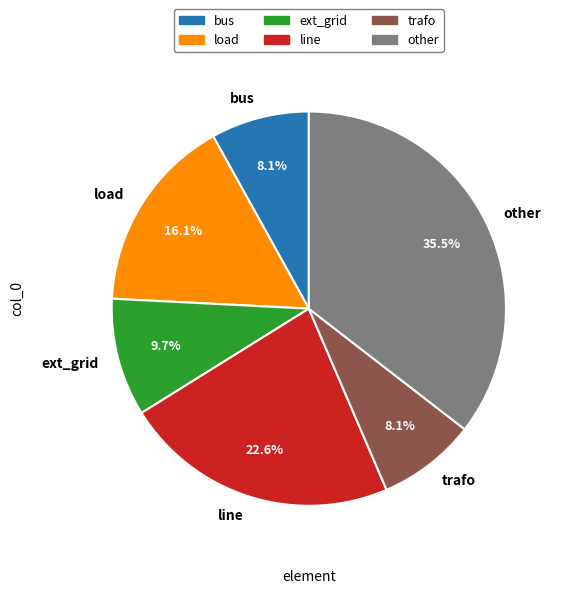

Between load and ext_grid, which is larger?

load